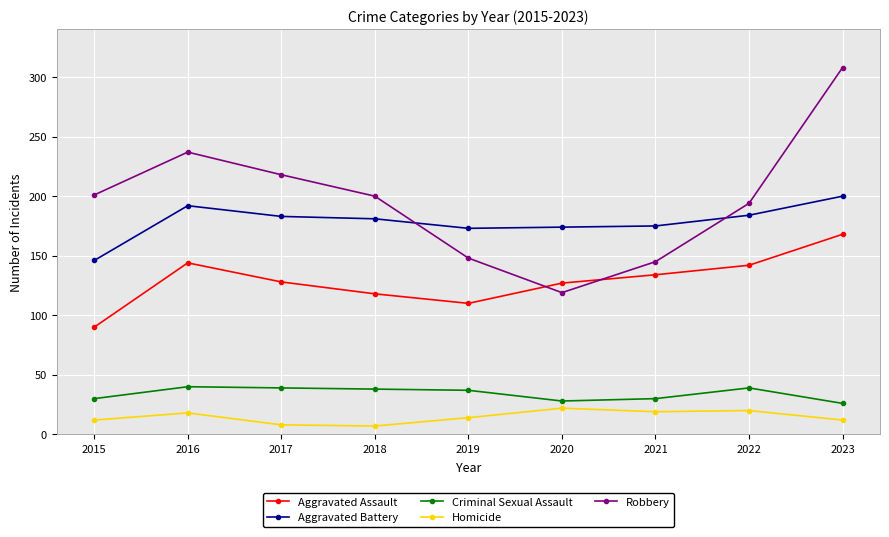

What value does the Criminal Sexual Assault series have at 2018, to the nearest 5?

40